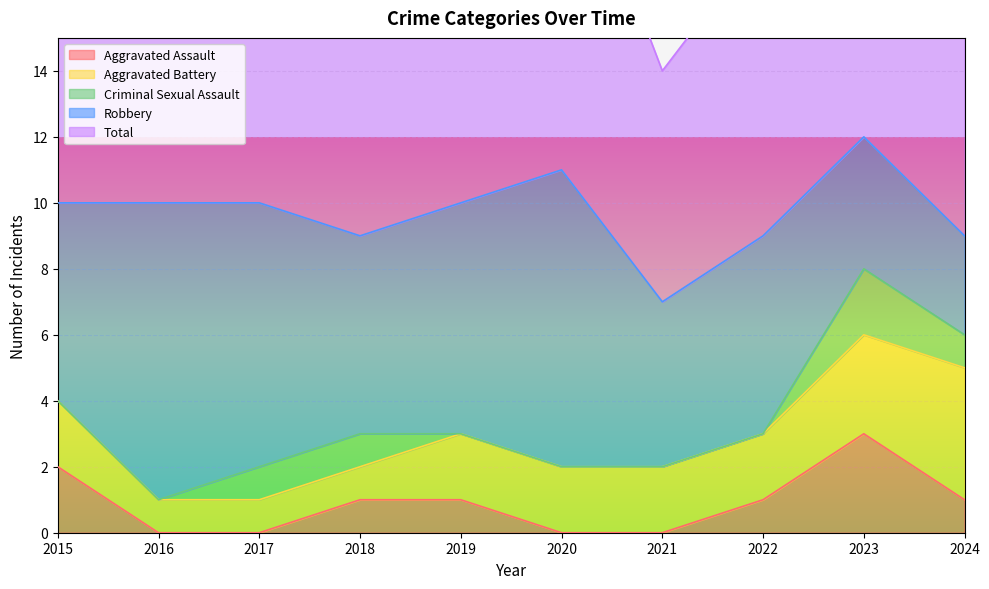

True or false: Total and Aggravated Battery cross at least once.

False